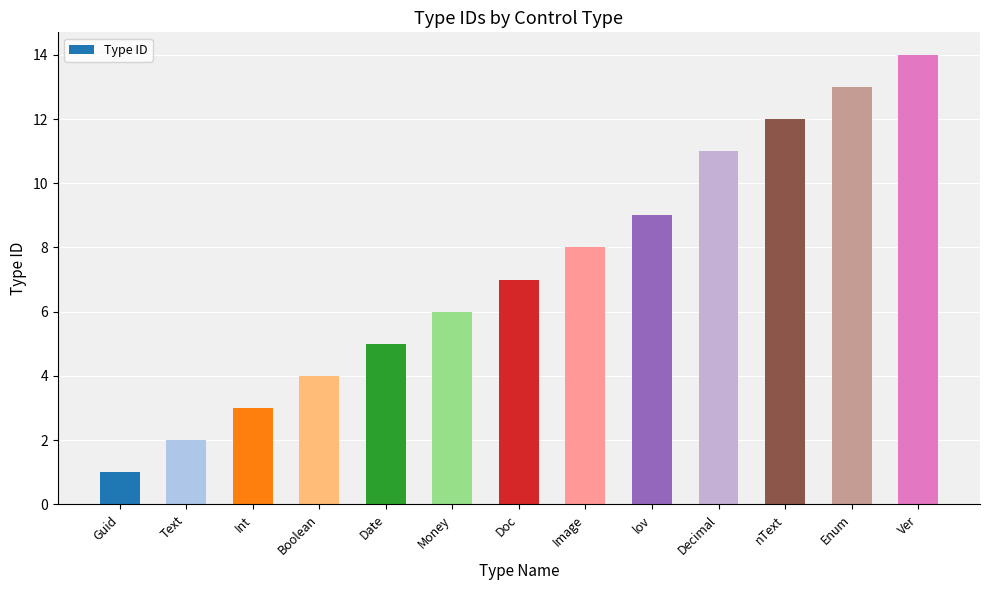

Is it true that the value at Money is 6?

True